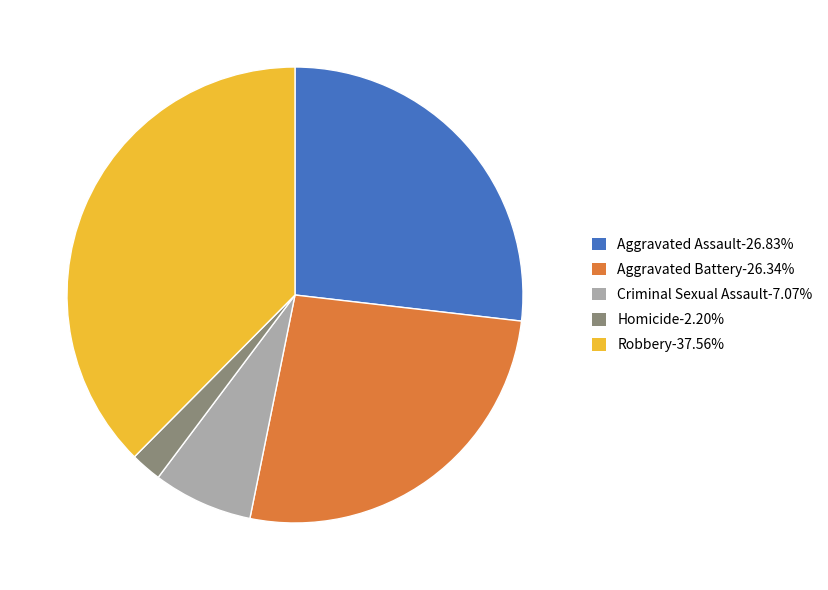

How many slices are in this pie chart?

5